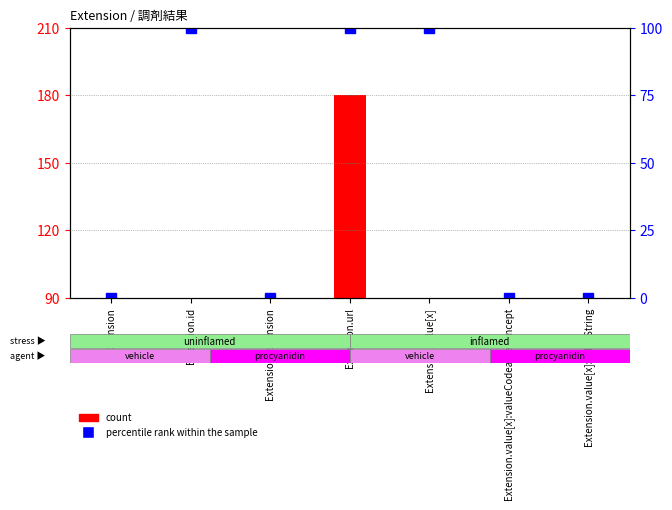

Which series has the largest total across all categories?

percentile rank within the sample